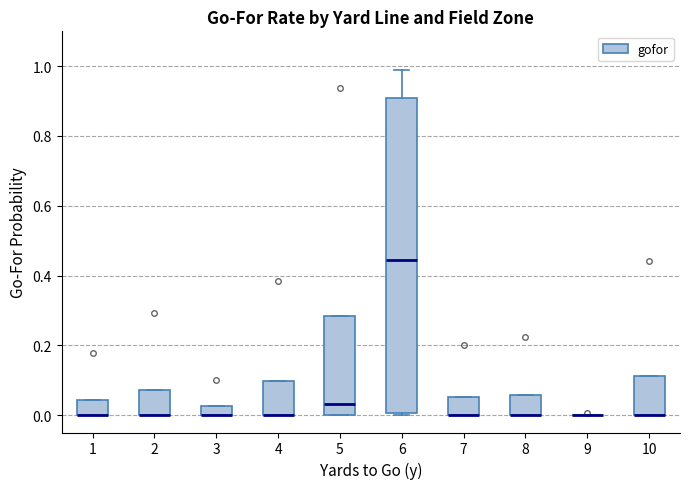

Comparing the boxes themselves (not the whiskers), which one is the tallest?

6